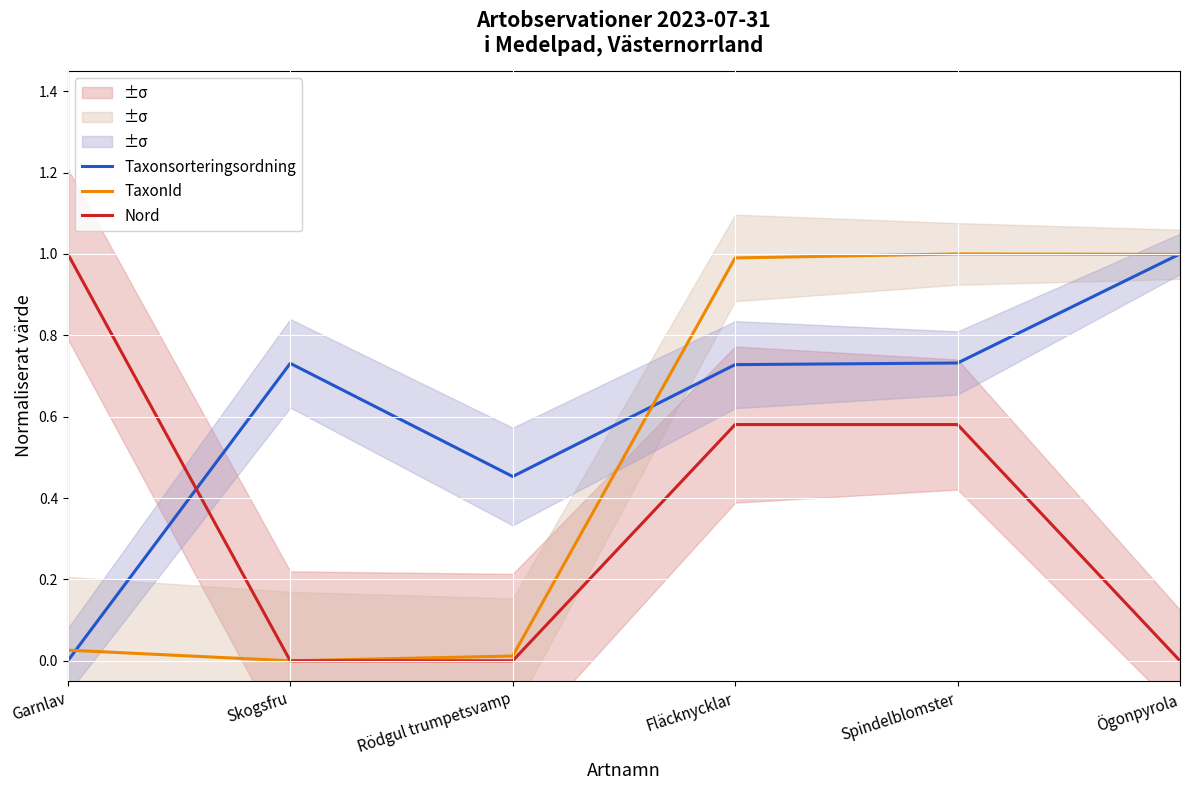

How many times do Taxonsorteringsordning and TaxonId cross each other?

3